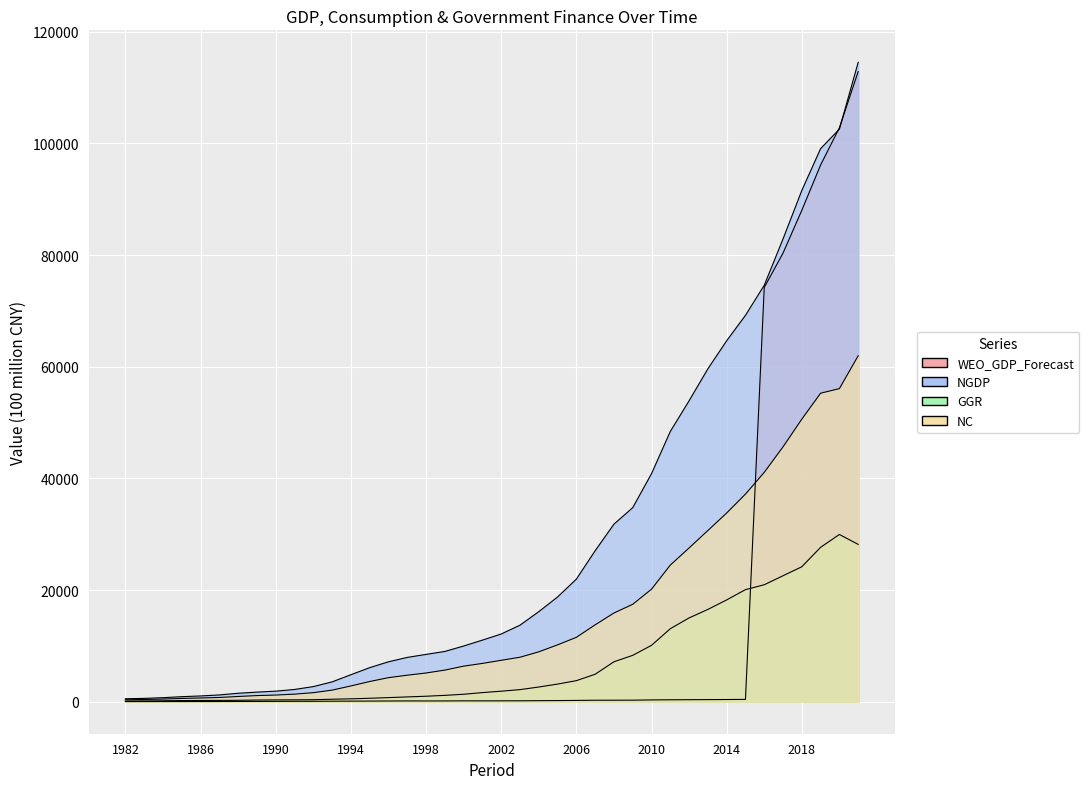

What is the sum of all WEO_GDP_Forecast values?

560308.1